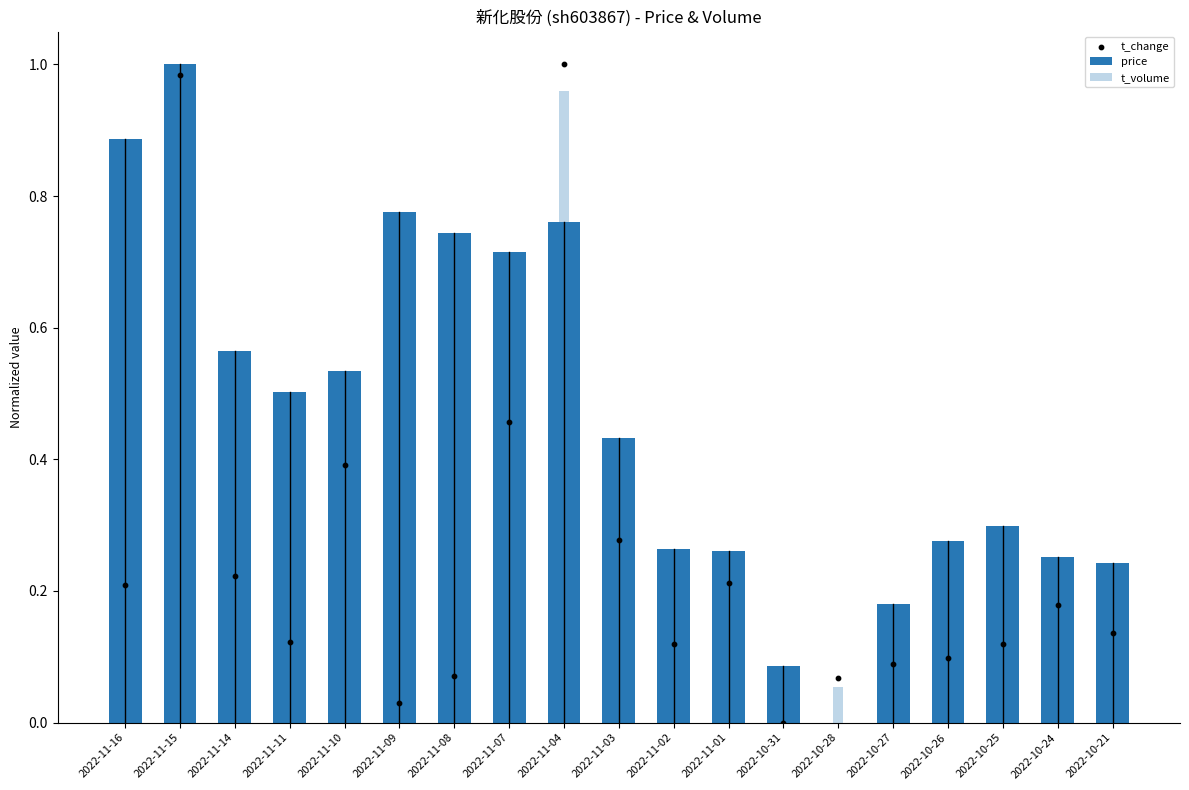

Which series has the widest spread of Y values?

price